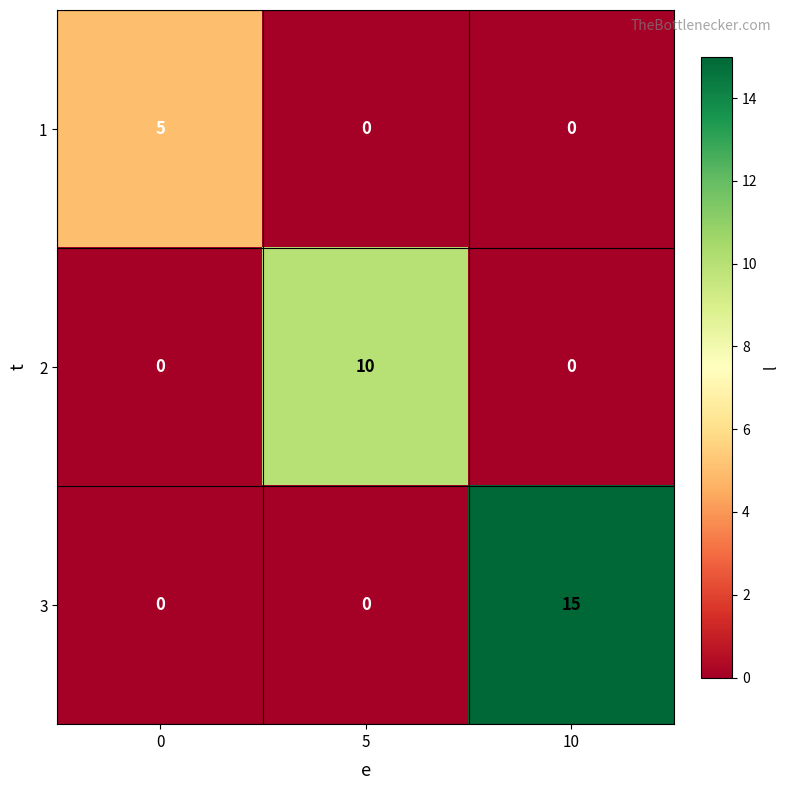

At how many categories does at least one series exceed 1?

3